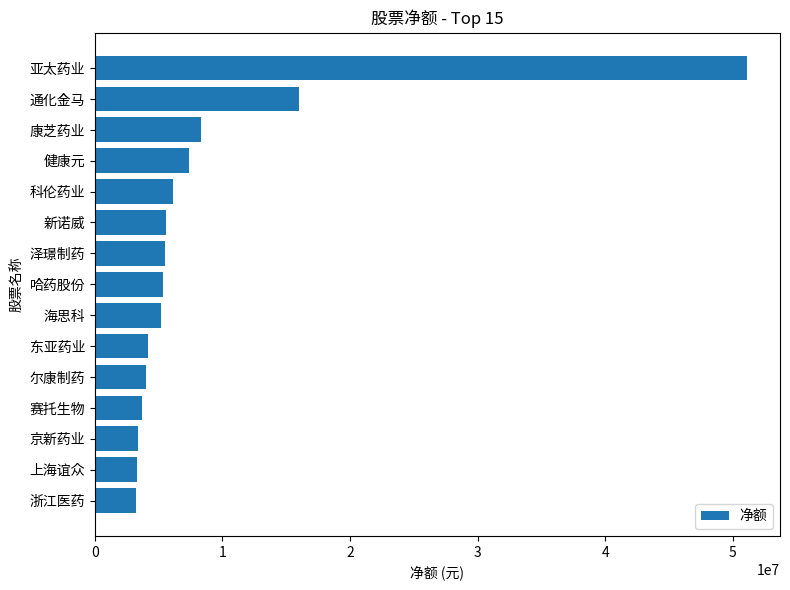

What is the change in value from 康芝药业 to 东亚药业?

-4181810